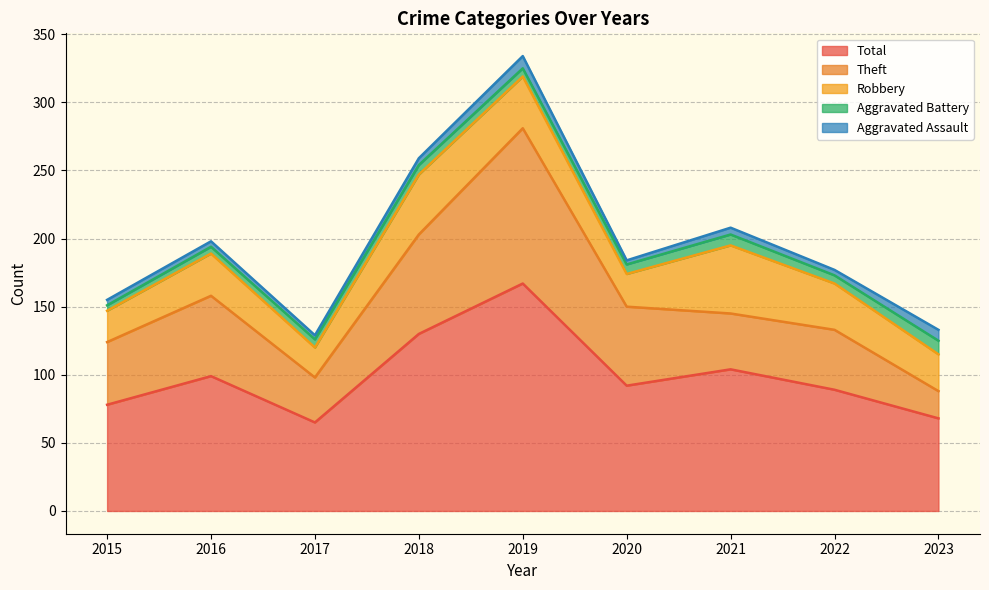

True or false: Aggravated Assault and Aggravated Battery intersect in this chart.

True